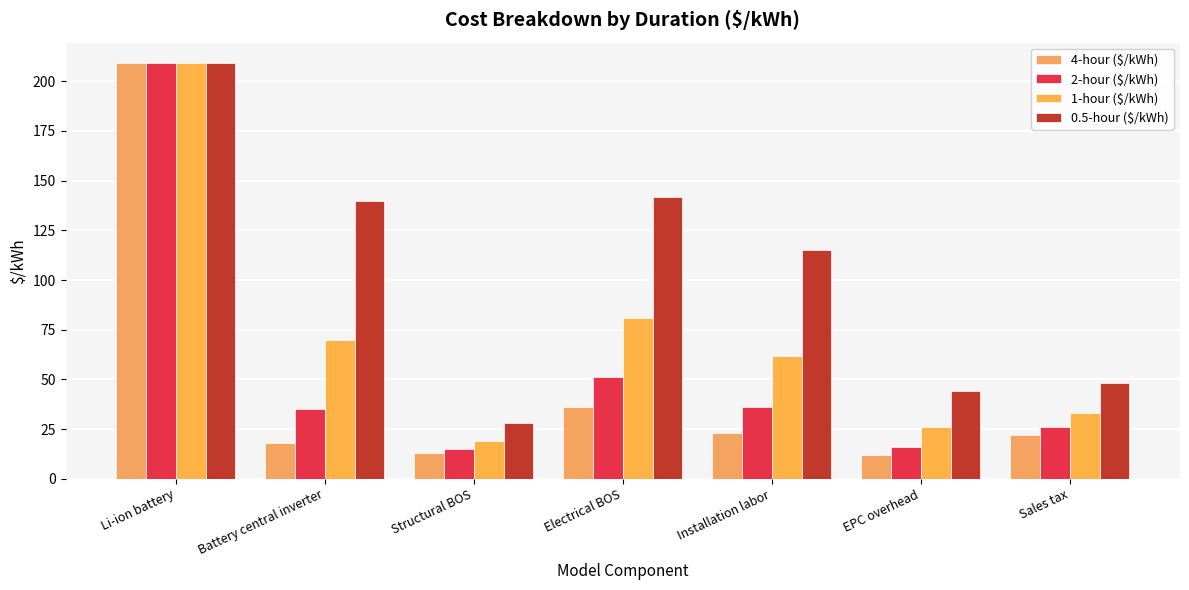

What is the lowest value of the 2-hour ($/kWh) series?

15